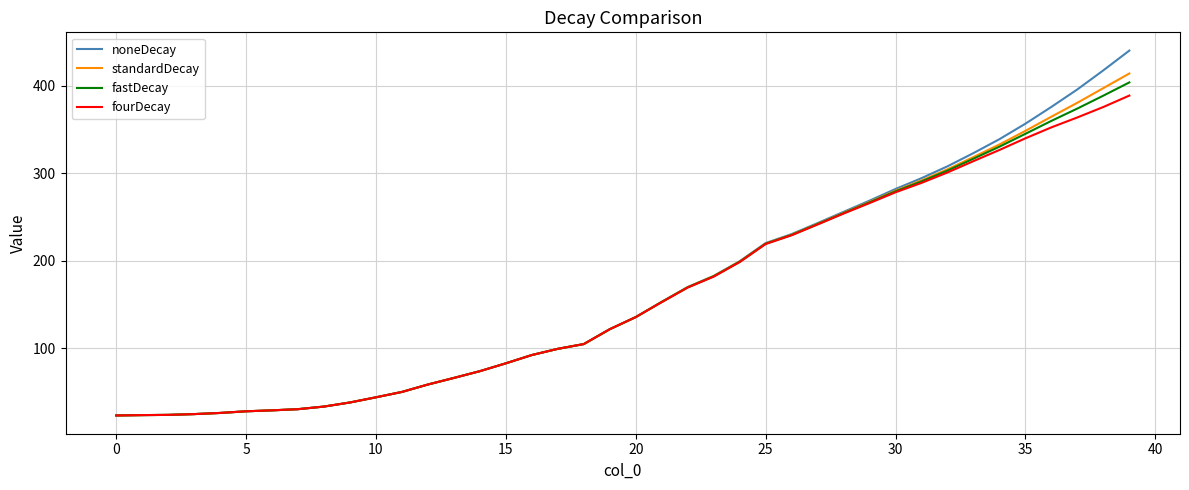

Which series has the widest spread of values?

noneDecay